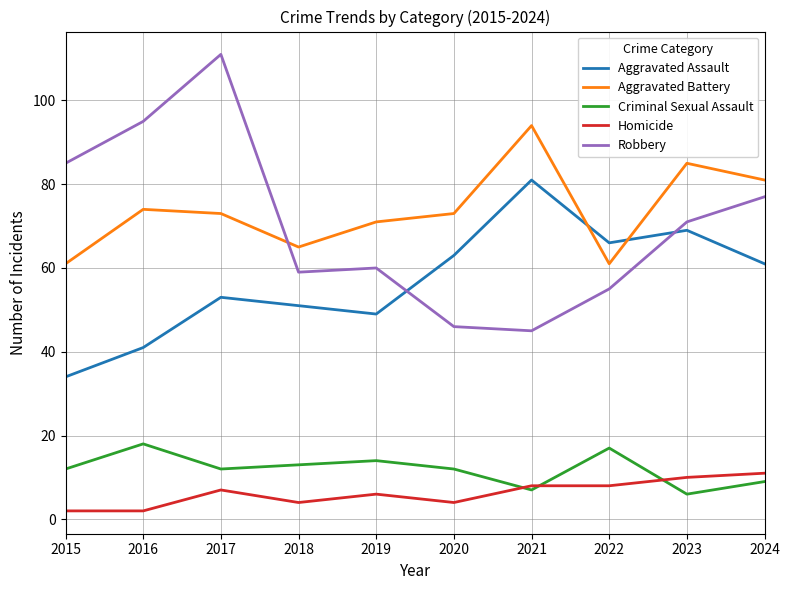

Is it true that Aggravated Assault equals 69 at 2023?

True